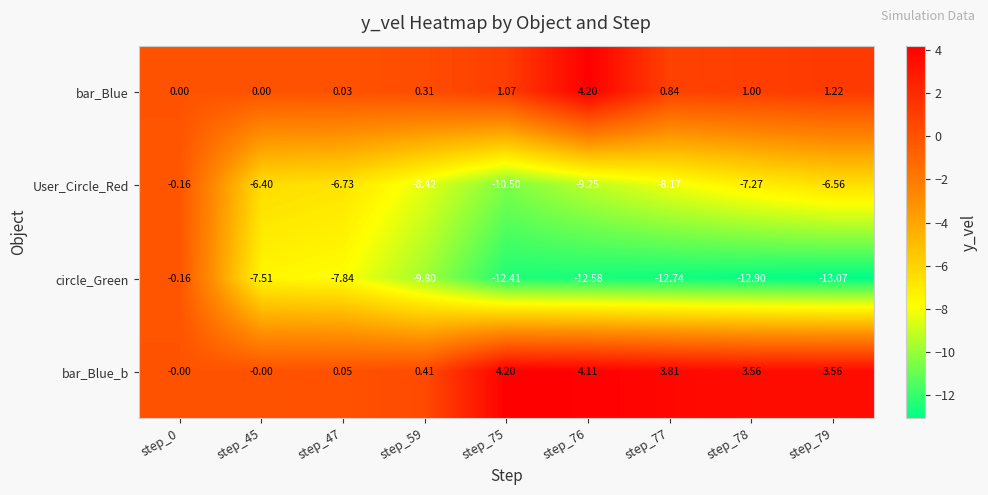

Which series has the largest total across all categories?

bar_Blue_b